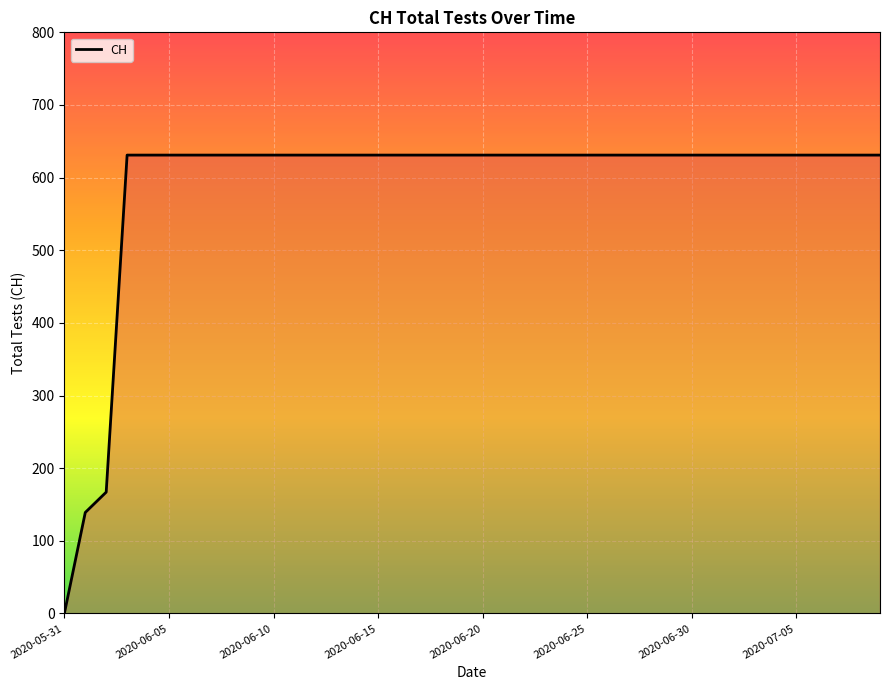

Does the chart display data point markers on the line(s)?

No